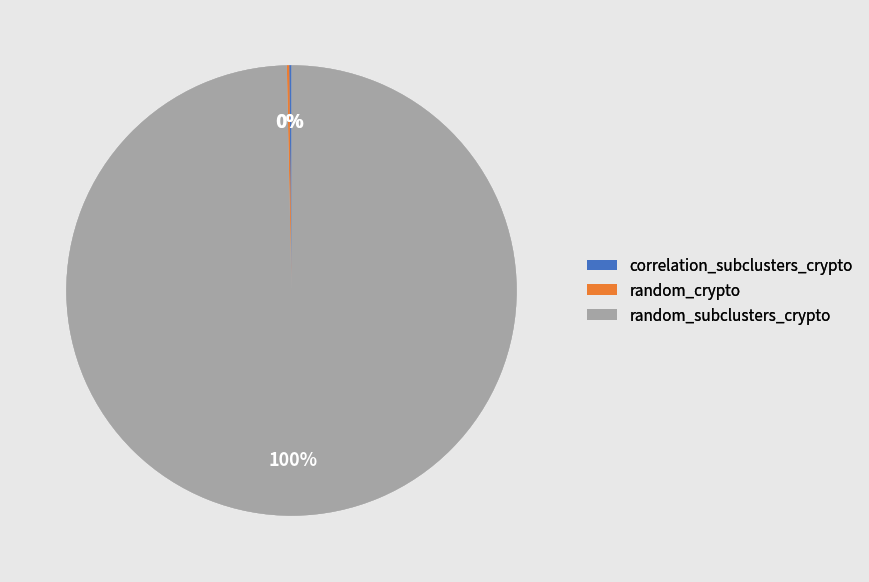

What is the largest slice in the pie chart?

random_subclusters_crypto